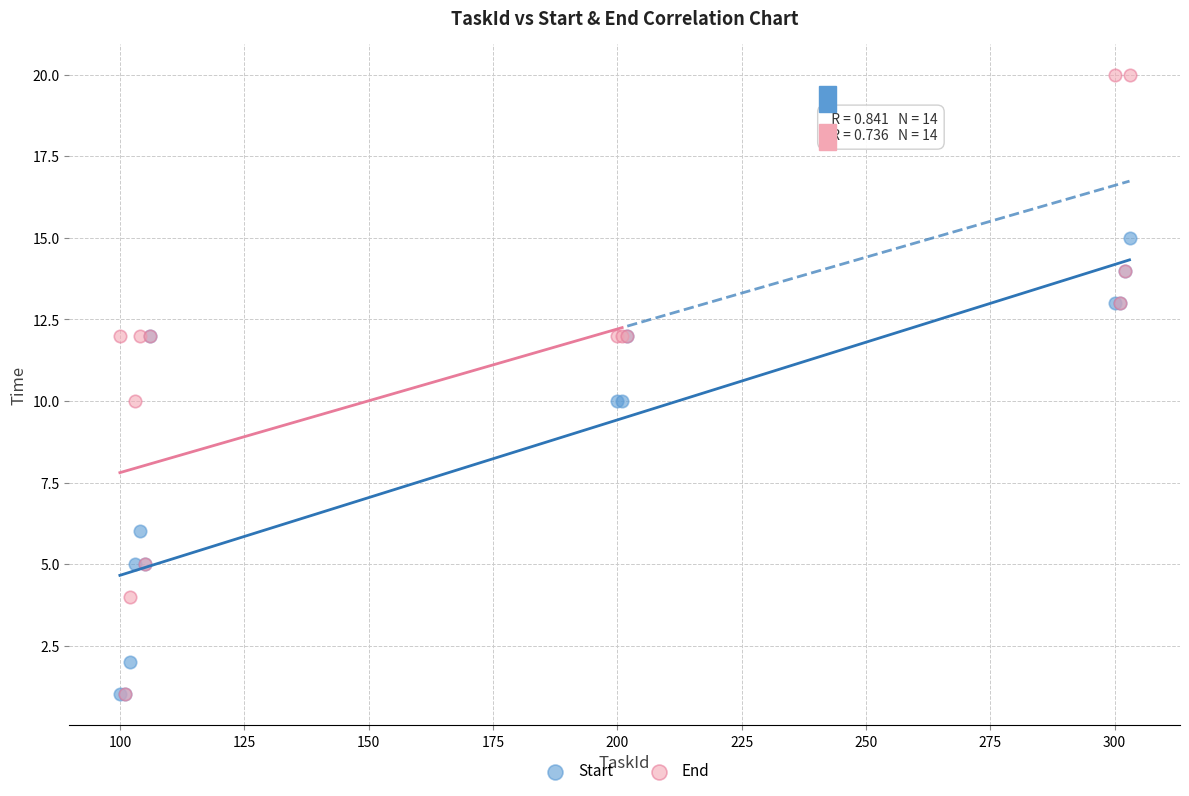

What are all the series names shown in the legend?

Start, End